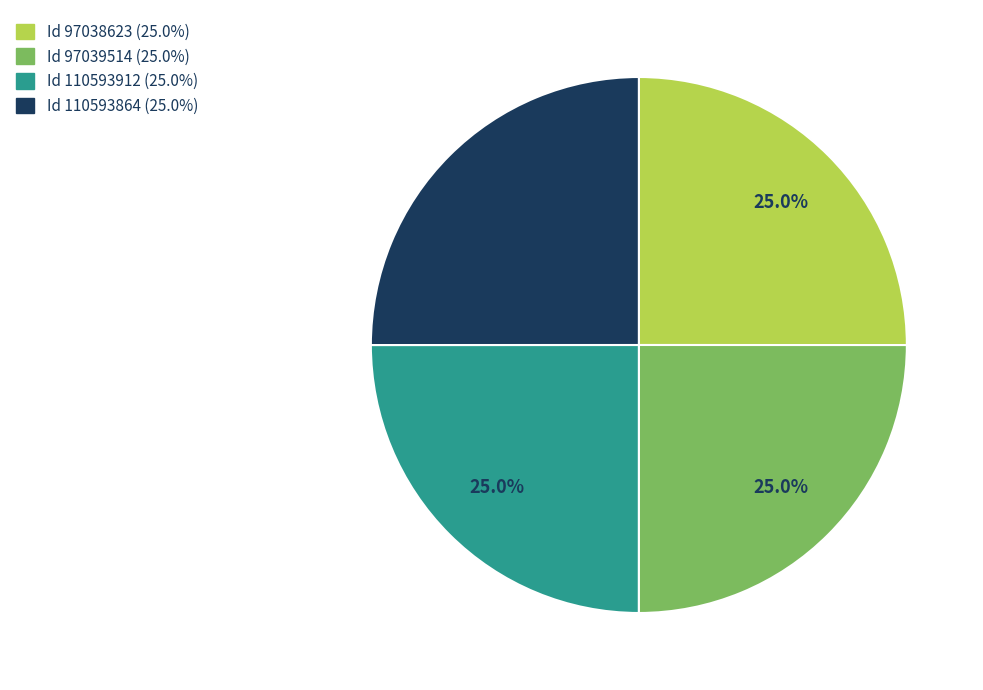

Is there a majority slice in this chart?

No